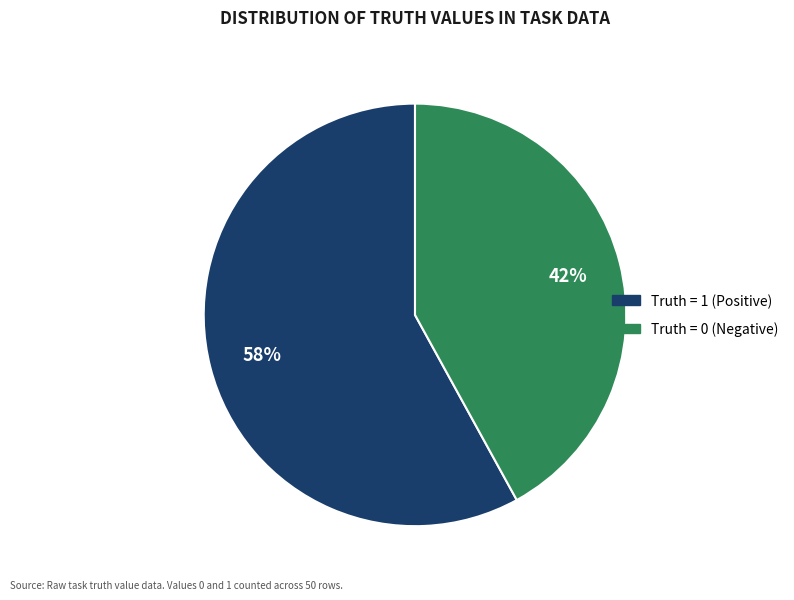

Is there any slice that represents more than half of the pie?

Yes